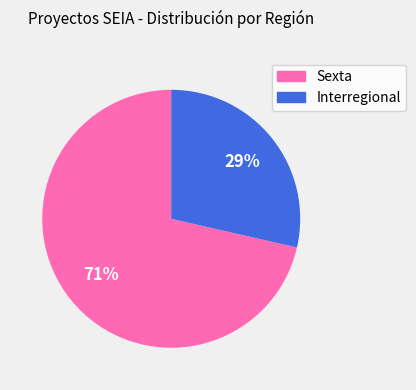

What is the smallest slice in the pie chart?

Interregional